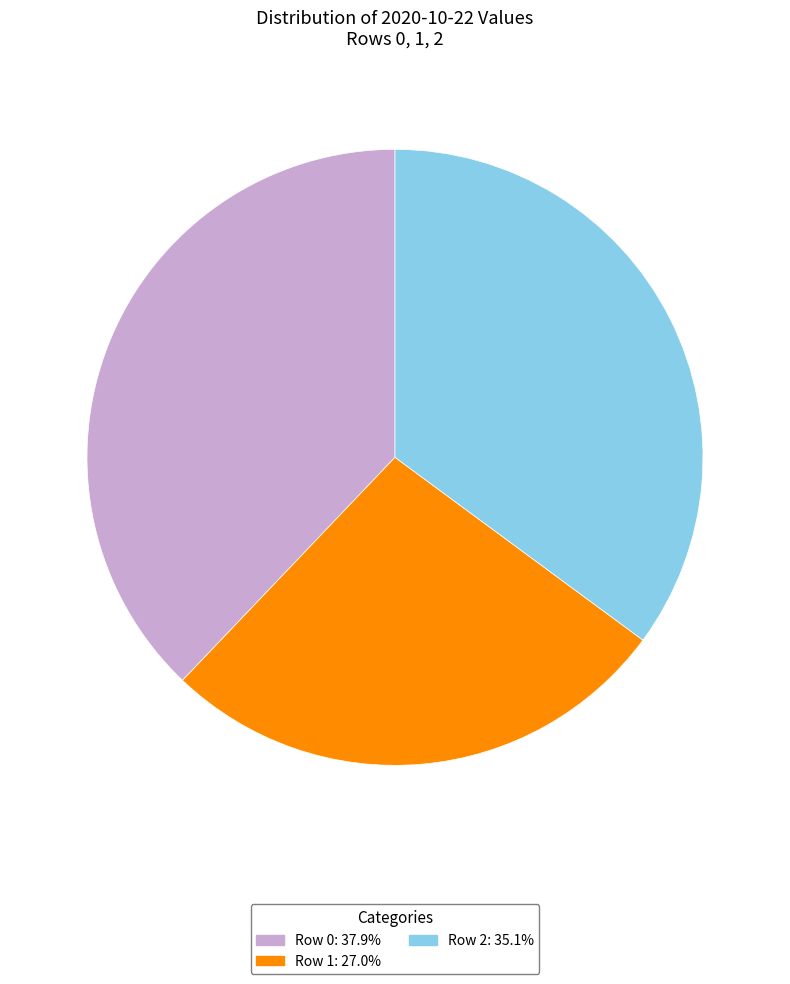

Is Row 2: 35.1% the majority of the pie?

No